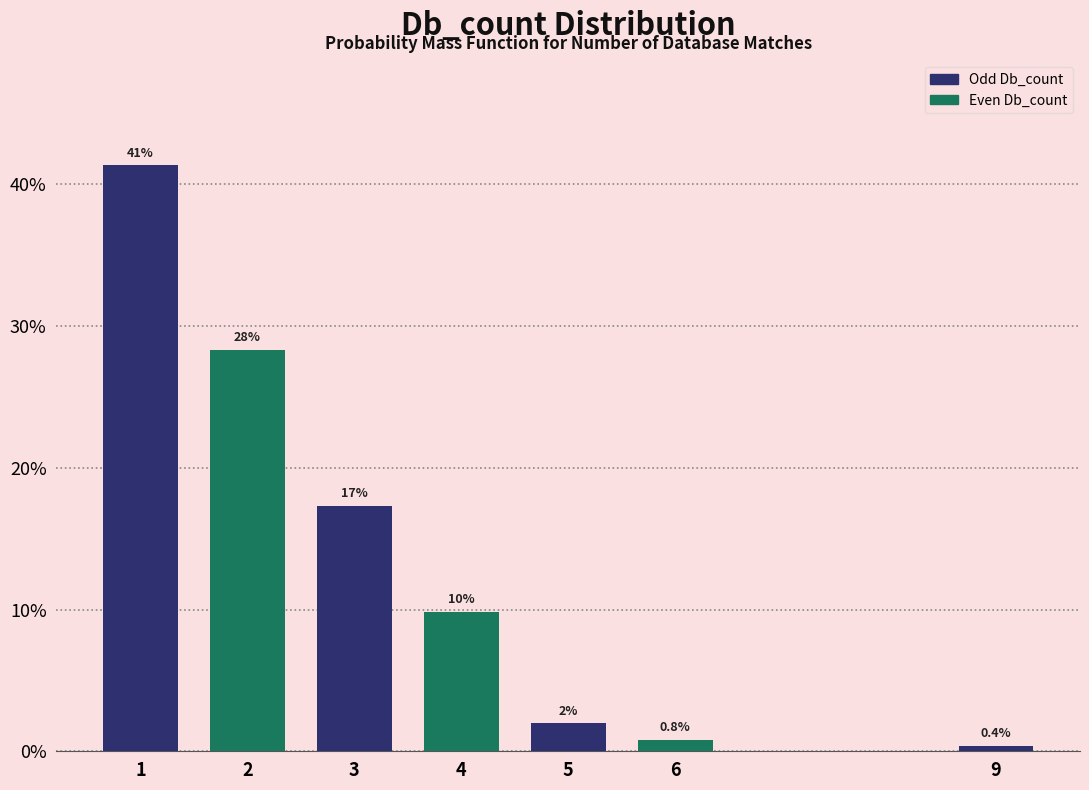

Does the chart contain any negative values?

No